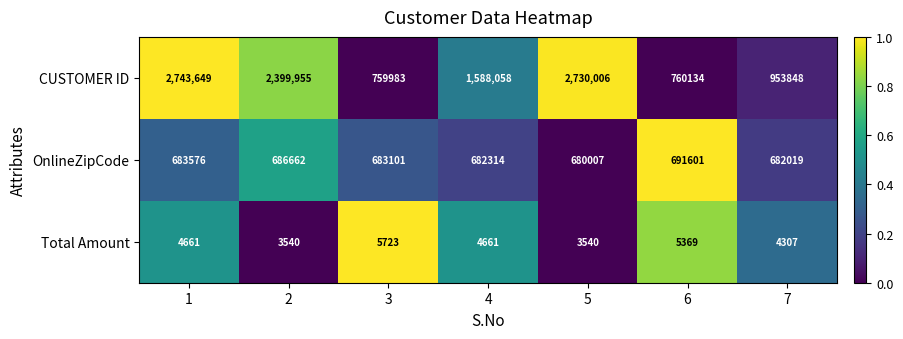

True or false: CUSTOMER ID has a value of 2760014 at 4.

False